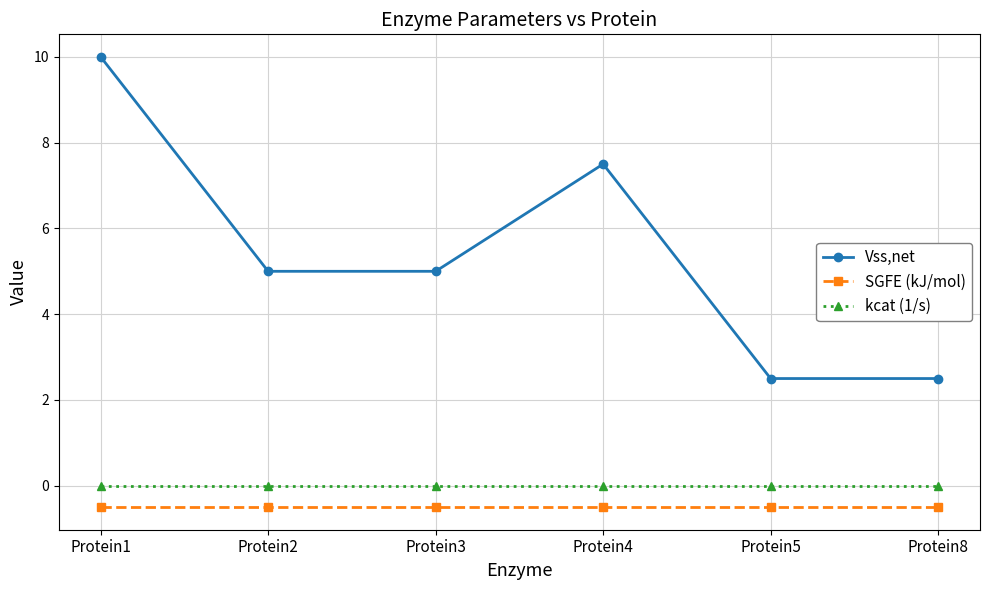

At Protein8, list the series in order from largest to smallest.

Vss,net, kcat (1/s), SGFE (kJ/mol)